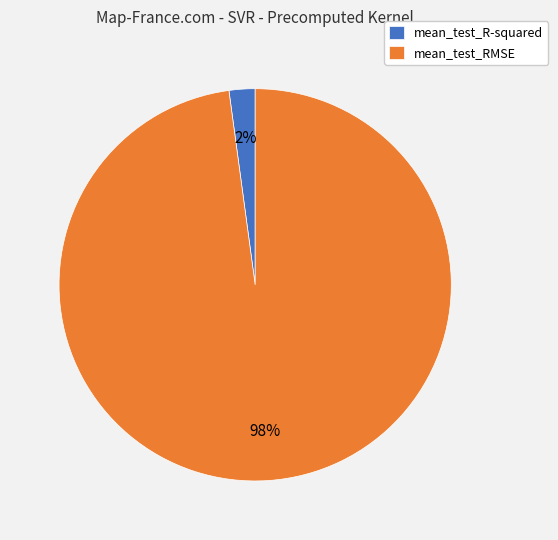

Rank the categories by value from highest to lowest.

mean_test_RMSE, mean_test_R-squared